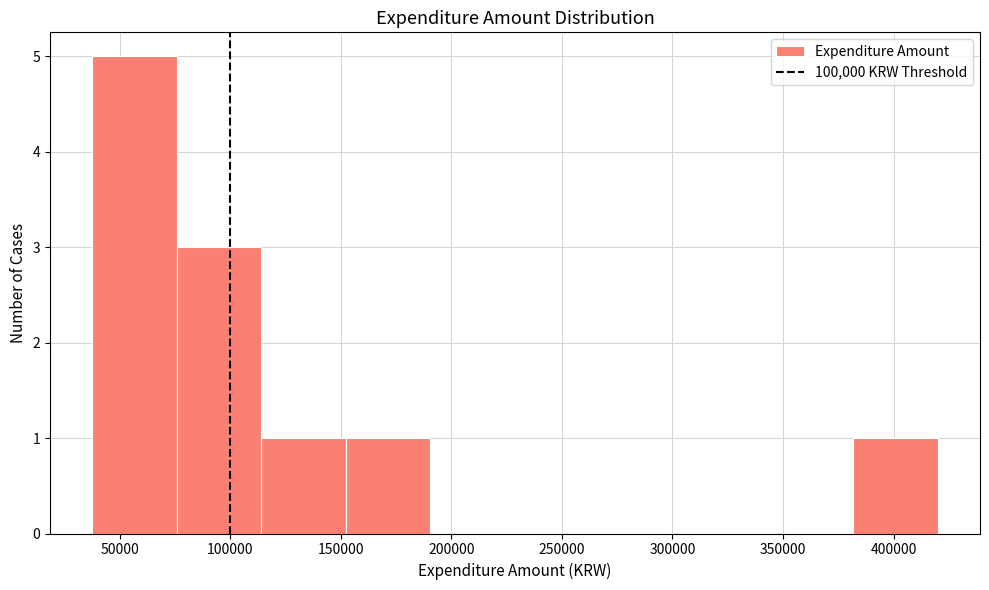

Reading left to right, transcribe this chart: for each bar, give the range it covers on the x-axis and its height. Neither the bar edges nor the heights are printed on the chart, so give them approximately, as read against the axes.

40000 to 75000: 5
75000 to 115000: 3
115000 to 150000: 1
150000 to 190000: 1
190000 to 230000: 0
230000 to 265000: 0
265000 to 305000: 0
305000 to 345000: 0
345000 to 380000: 0
380000 to 420000: 1